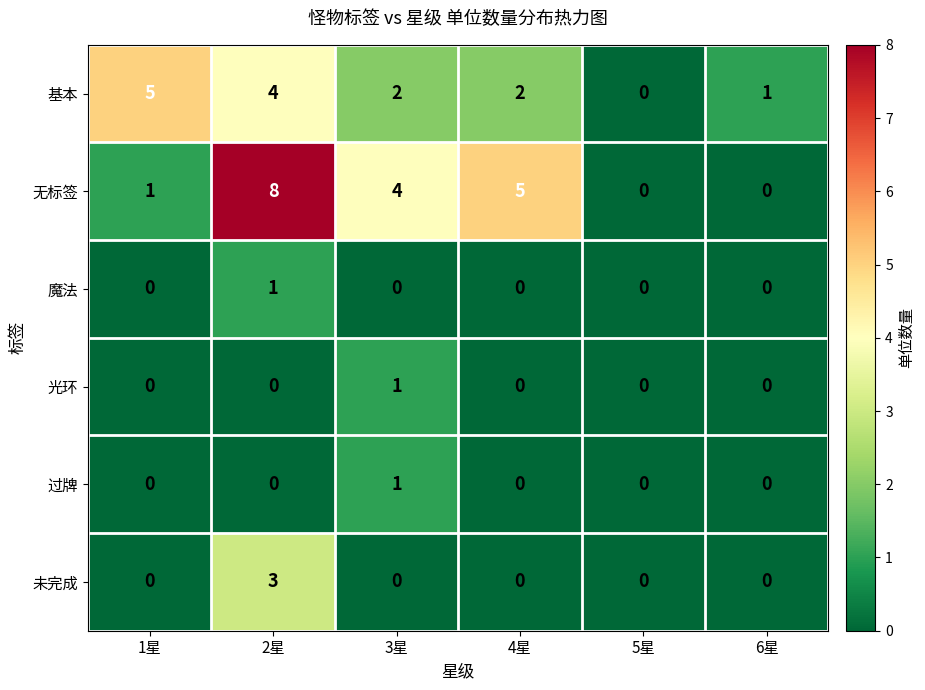

What is the greatest value displayed?

8